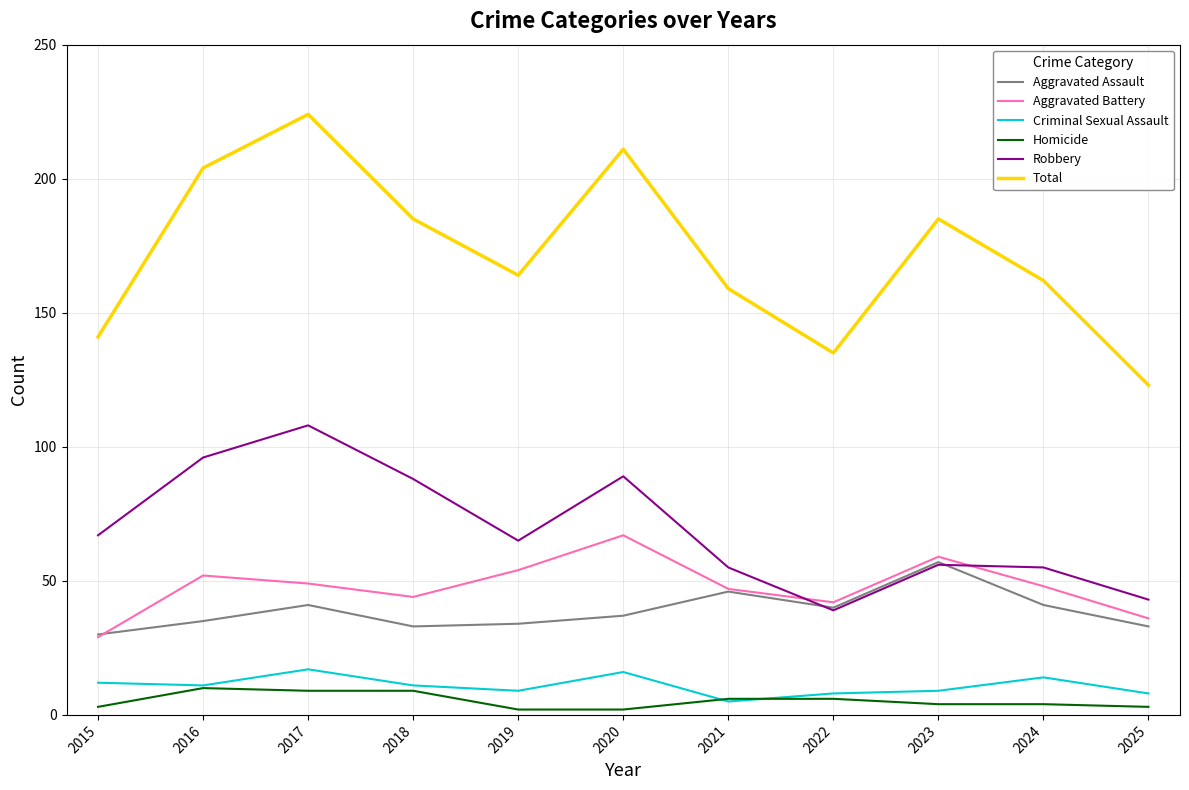

Which series has the largest total across all categories?

Total